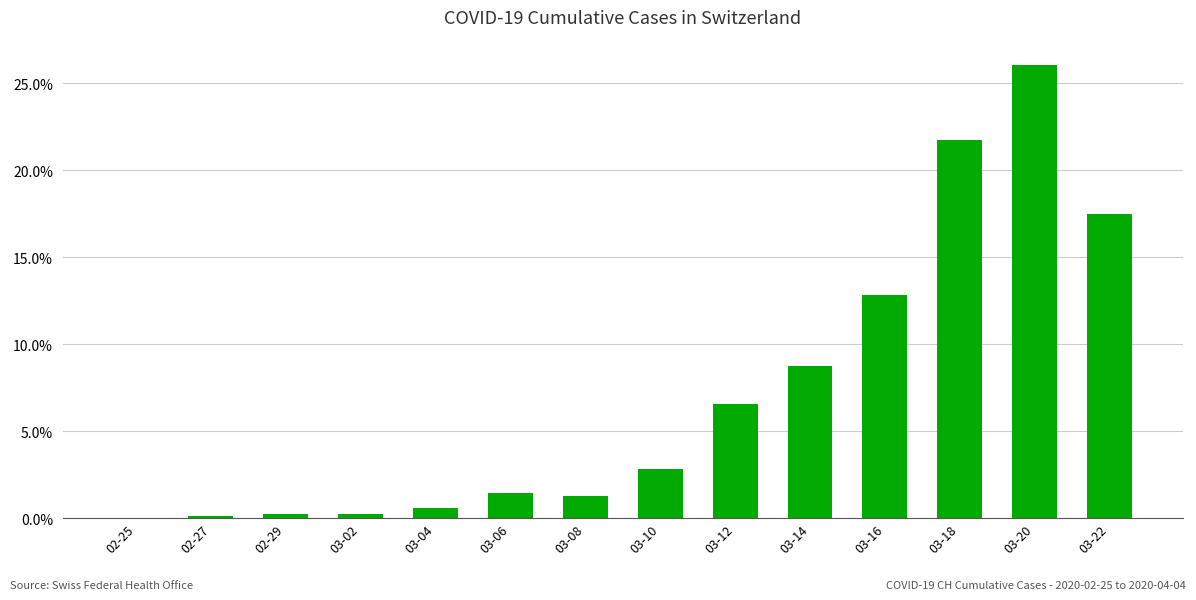

Count the number of data series in this chart.

1